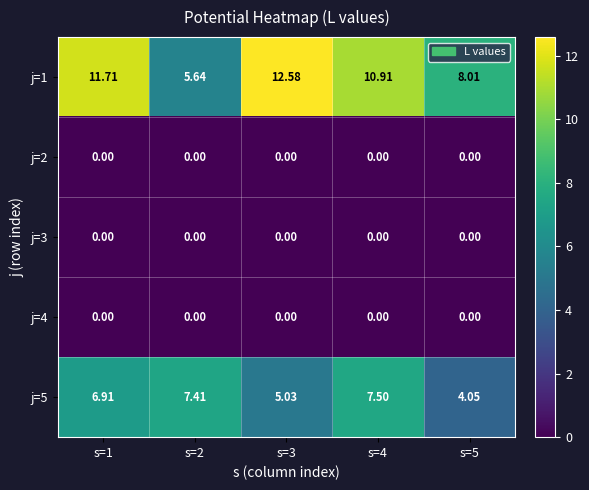

Is the value of j=1 at s=4 greater than the value of j=3 at s=2?

Yes